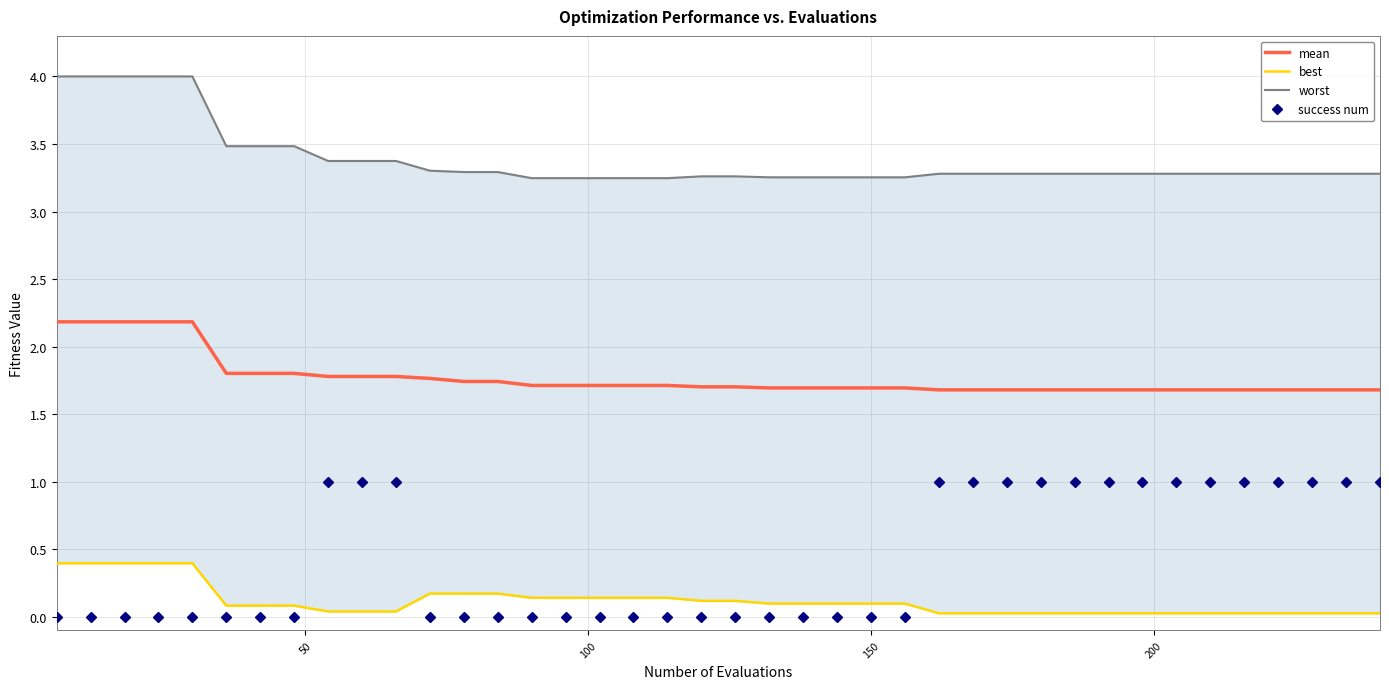

What is the highest value of the success num series?

1.0